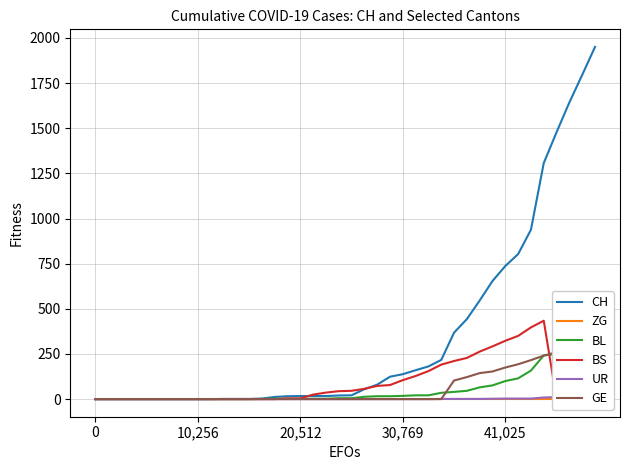

Reading right to left, list all the values displayed in this chart.

CH: 1950	1795	1643	1478	1307	938	803	737	654	546	443	368	217	181	160	138	124	80	55	21	20	17	17	17	16	12	3	1	1	1	0	0	0	0	0	0	0	0	0	0
ZG: 0	0	0	0	0	0	0	0	0	0	0	0	0	0	0	0	0	0	0	0	0	0	0	0	0	0	0	0	0	0	0	0	0	0	0	0	0	0	0	0
BL: 298	266	262	249	242	158	115	100	76	65	46	40	35	21	21	18	16	16	13	5	5	2	2	2	2	2	1	0	0	0	0	0	0	0	0	0	0	0	0	0
BS: 0	0	0	0	434	397	350	323	292	263	228	211	191	155	128	105	78	73	57	46	44	36	25	4	4	0	0	0	0	0	0	0	0	0	0	0	0	0	0	0
UR: 13	13	13	11	9	3	3	3	2	1	1	1	1	0	0	0	0	0	0	0	0	0	0	0	0	0	0	0	0	0	0	0	0	0	0	0	0	0	0	0
GE: 305	284	283	260	241	216	193	175	153	144	122	103	0	0	0	0	0	0	0	0	0	0	0	0	0	0	0	0	0	0	0	0	0	0	0	0	0	0	0	0